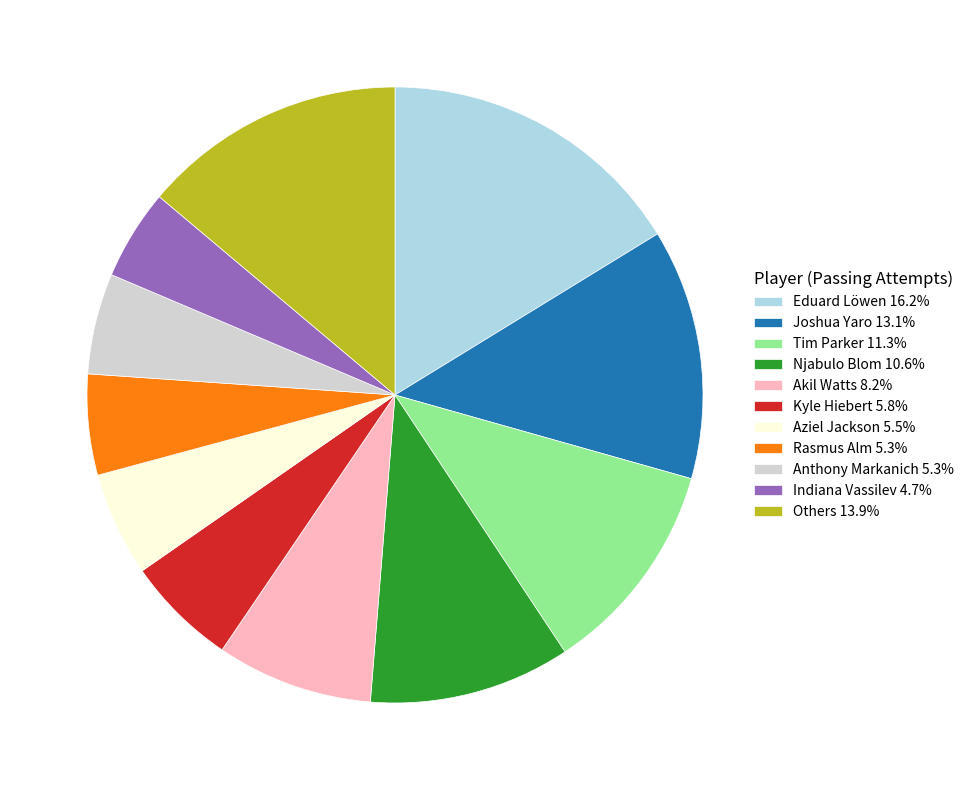

Is there any slice that represents more than half of the pie?

No